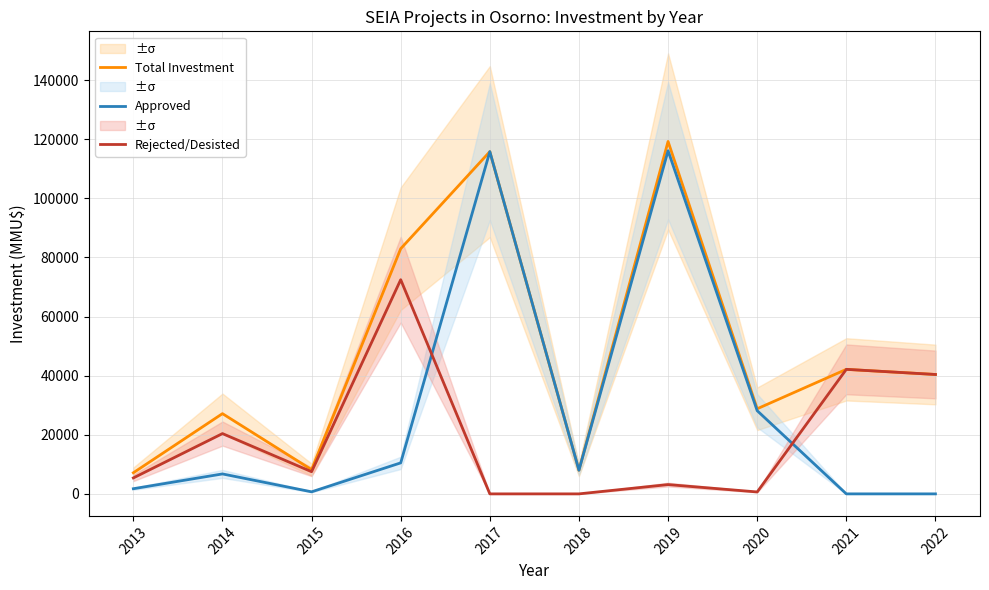

How many values in Approved are above zero?

9